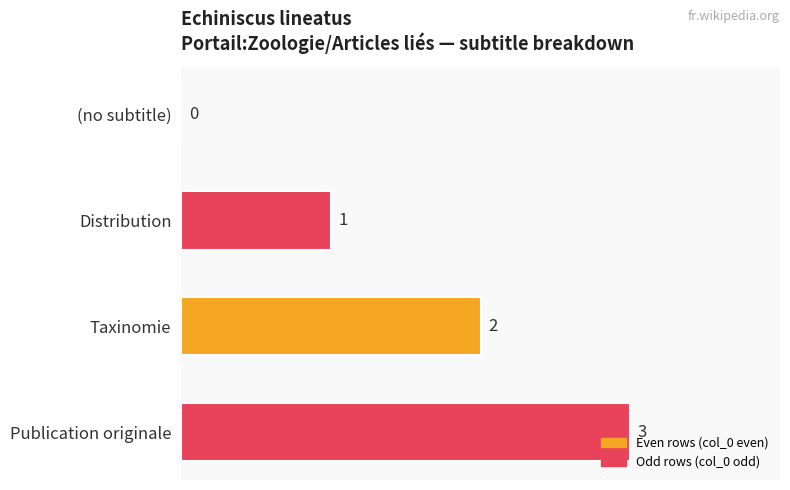

The chart shows a value of 1 at (no subtitle). True or false?

False